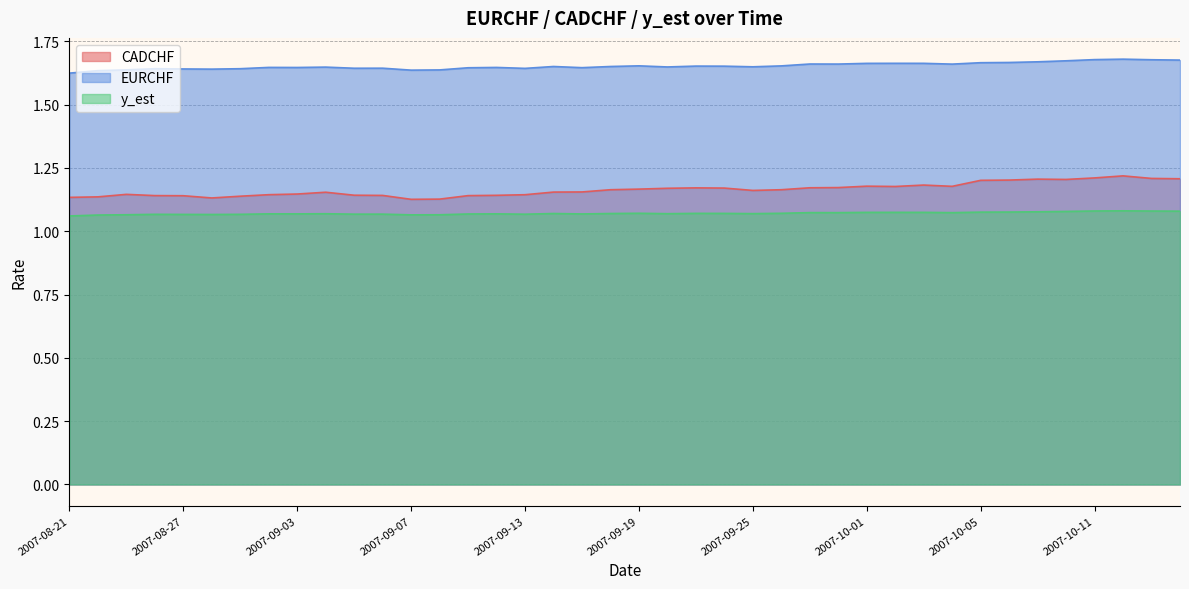

What is the total value across all series at 2007-09-19?

3.9